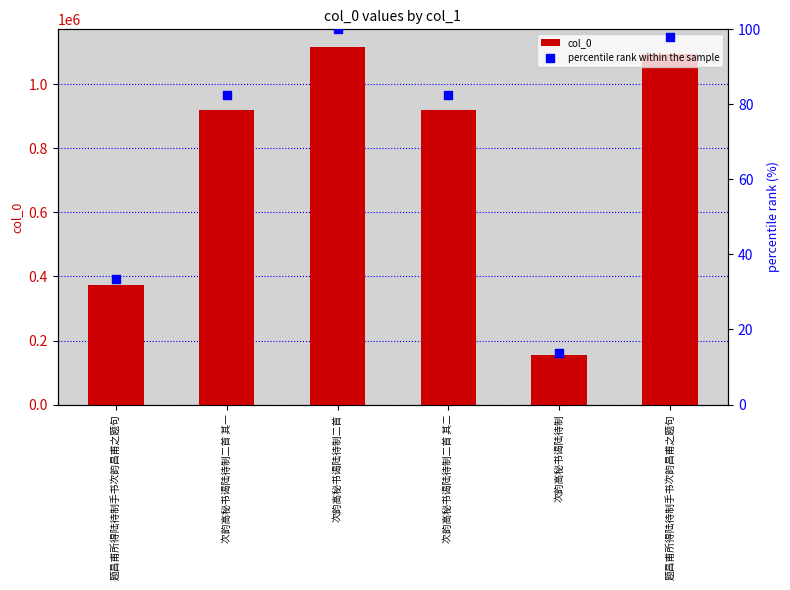

Which series has the largest total across all categories?

col_0